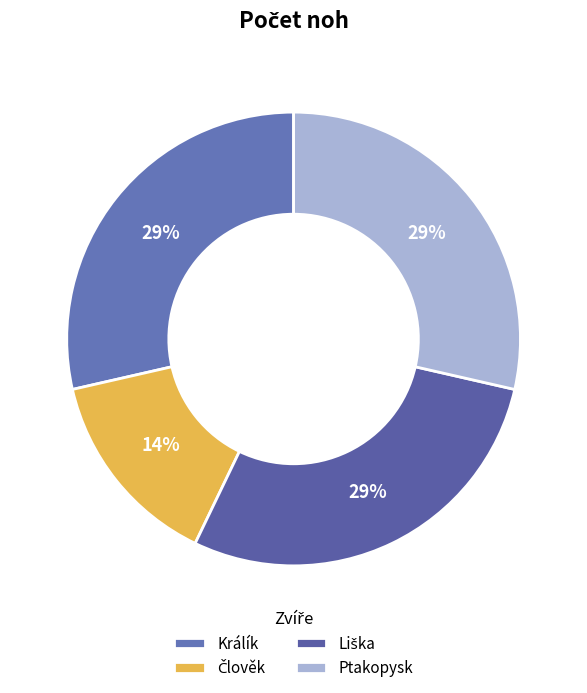

Count the number of slices in the pie.

4